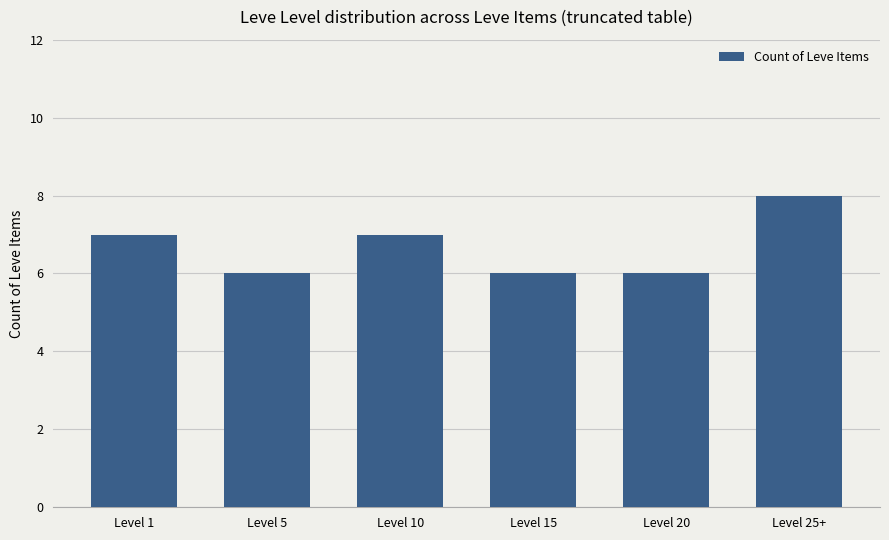

Does the chart contain stacked bars?

No